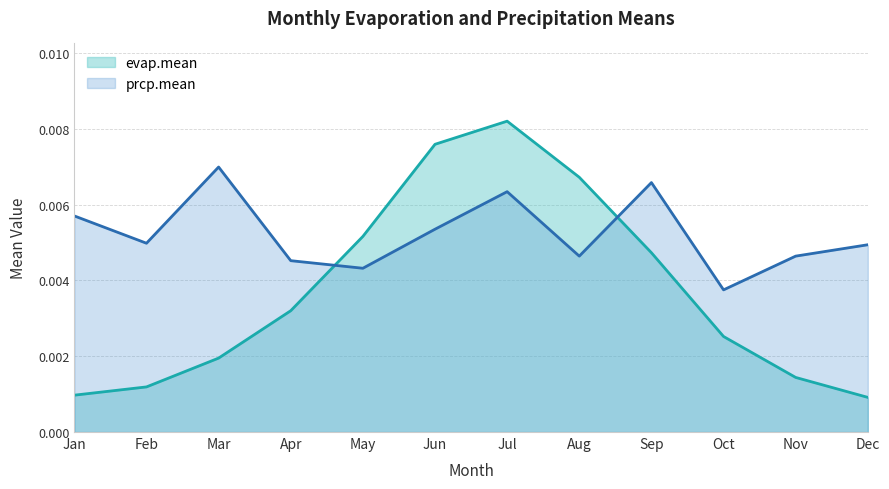

Where is the first local maximum for evap.mean?

Jul